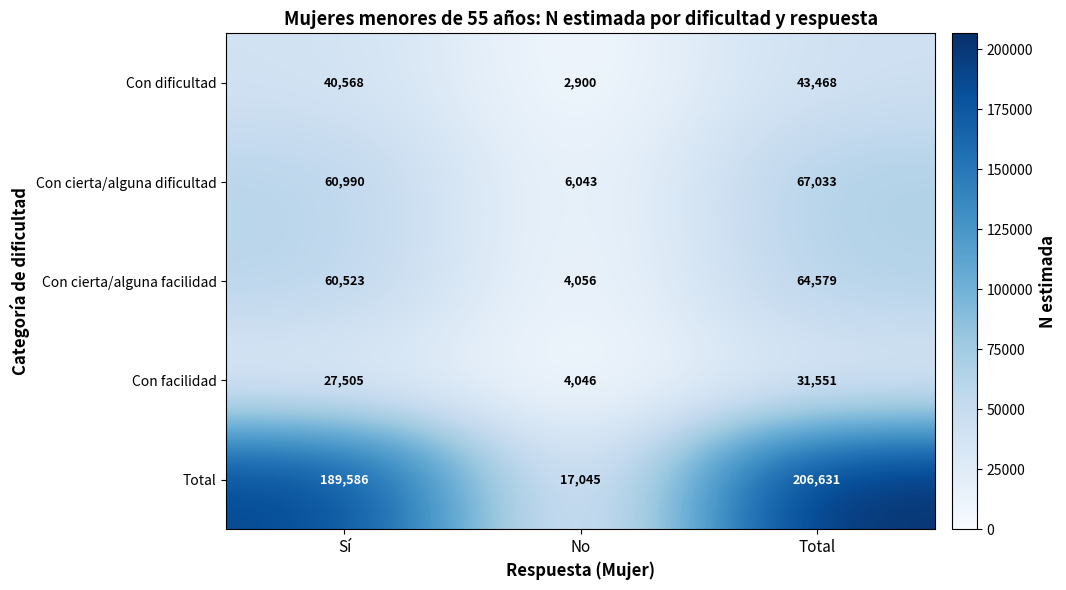

At which category is the sum across all series the highest?

Total